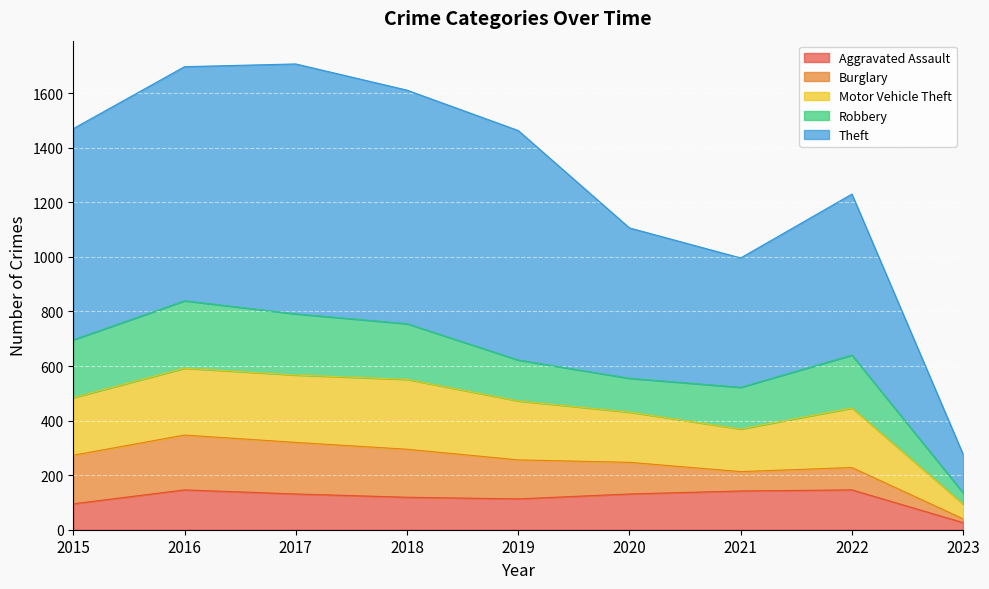

What is the maximum value for Aggravated Assault?

146